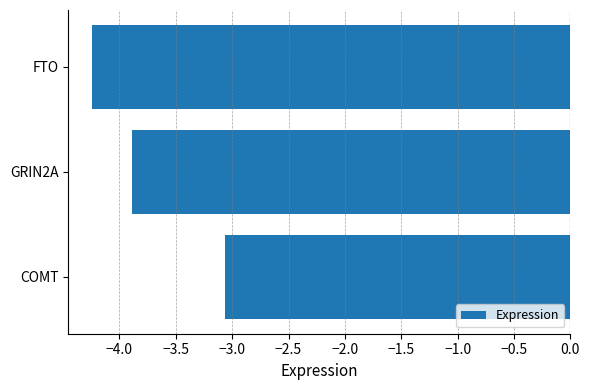

Between FTO and GRIN2A, which is larger?

GRIN2A